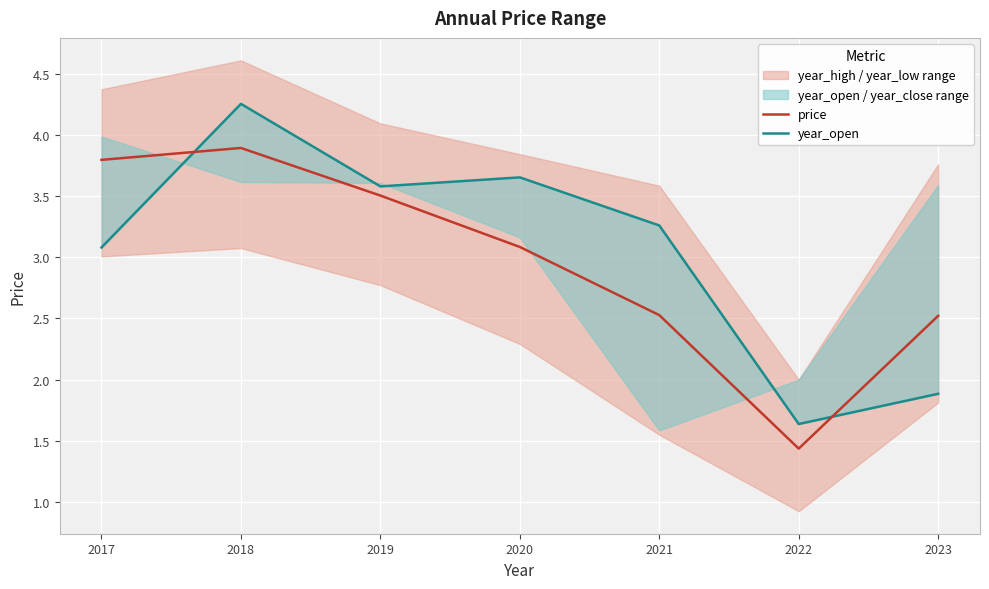

What is the difference between the year_open values at 2020 and 2017?

0.6